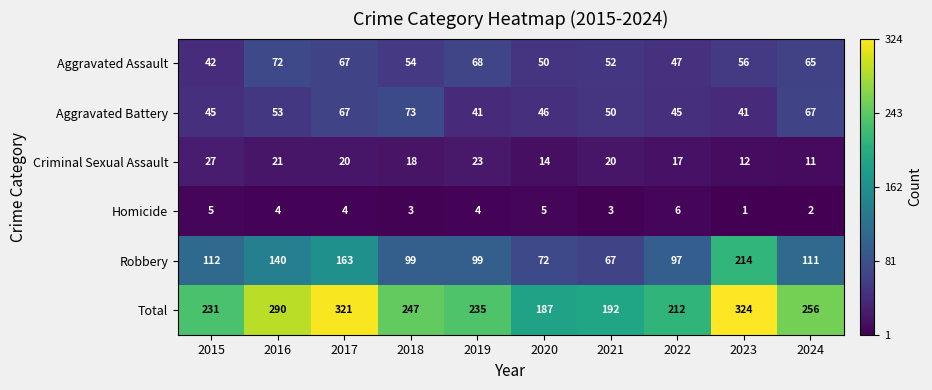

The value of Homicide at 2020 is 2. True or false?

False